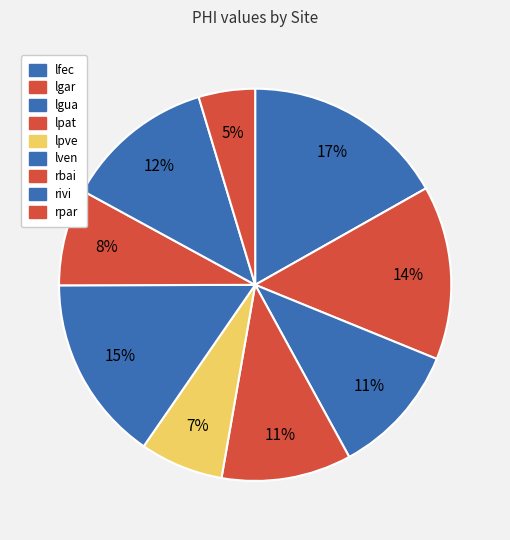

To the nearest percent, what percentage of the pie is rivi?

12%